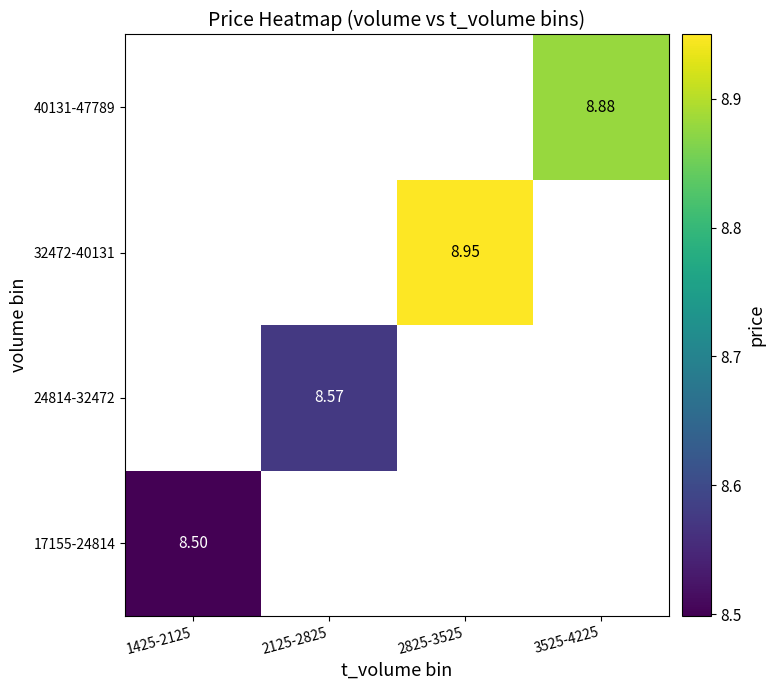

Which has a higher value, 1425-2125 or 3525-4225?

3525-4225